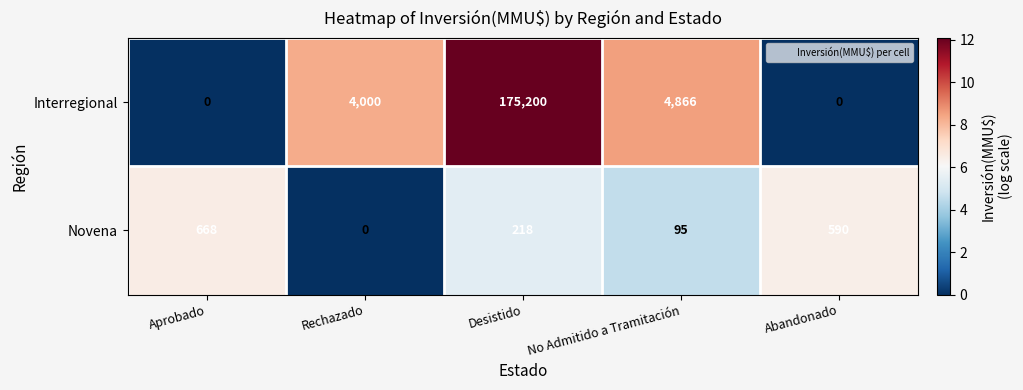

Which label corresponds to the largest value in the chart?

Desistido